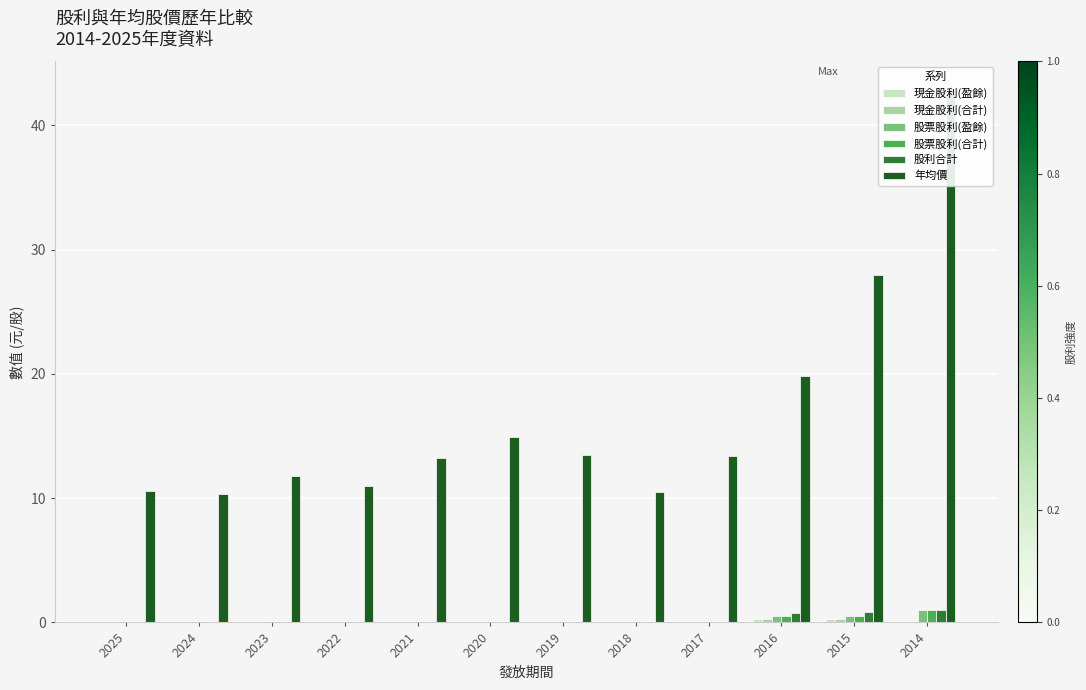

Reading left to right, transcribe all the data shown in this chart.

現金股利(盈餘): 2025=0.0	2024=0.0	2023=0.0	2022=0.0	2021=0.0	2020=0.0	2019=0.0	2018=0.0	2017=0.0	2016=0.2	2015=0.3	2014=0.0
現金股利(合計): 2025=0.0	2024=0.0	2023=0.0	2022=0.0	2021=0.0	2020=0.0	2019=0.0	2018=0.0	2017=0.0	2016=0.2	2015=0.3	2014=0.0
股票股利(盈餘): 2025=0.0	2024=0.0	2023=0.0	2022=0.0	2021=0.0	2020=0.0	2019=0.0	2018=0.0	2017=0.0	2016=0.5	2015=0.5	2014=1.0
股票股利(合計): 2025=0.0	2024=0.0	2023=0.0	2022=0.0	2021=0.0	2020=0.0	2019=0.0	2018=0.0	2017=0.0	2016=0.5	2015=0.5	2014=1.0
股利合計: 2025=0.0	2024=0.0	2023=0.0	2022=0.0	2021=0.0	2020=0.0	2019=0.0	2018=0.0	2017=0.0	2016=0.8	2015=0.8	2014=1.0
年均價: 2025=10.6	2024=10.3	2023=11.8	2022=11.0	2021=13.2	2020=14.9	2019=13.4	2018=10.5	2017=13.4	2016=19.8	2015=28.0	2014=43.0